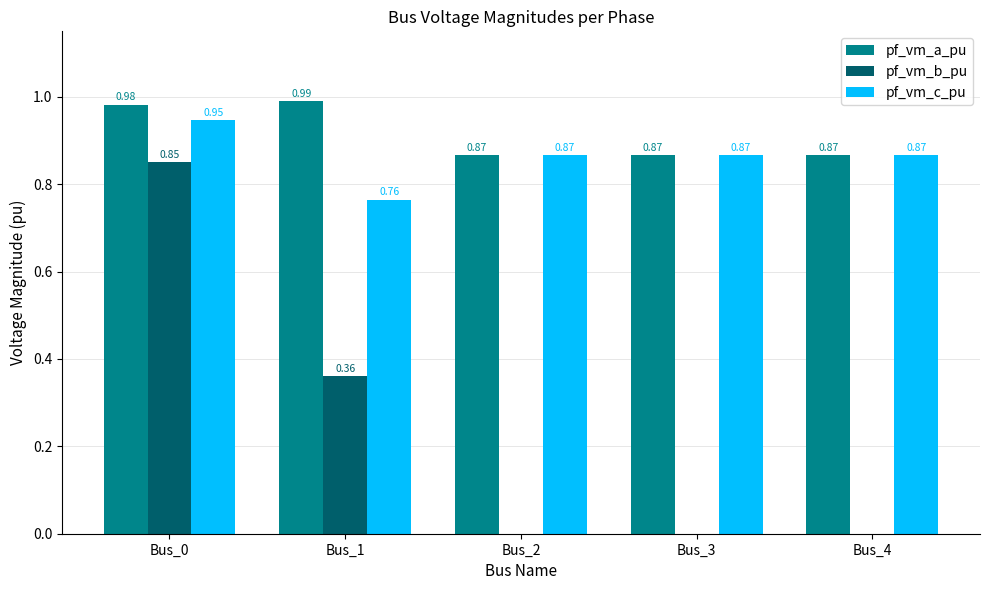

Count the number of categories in the chart.

5